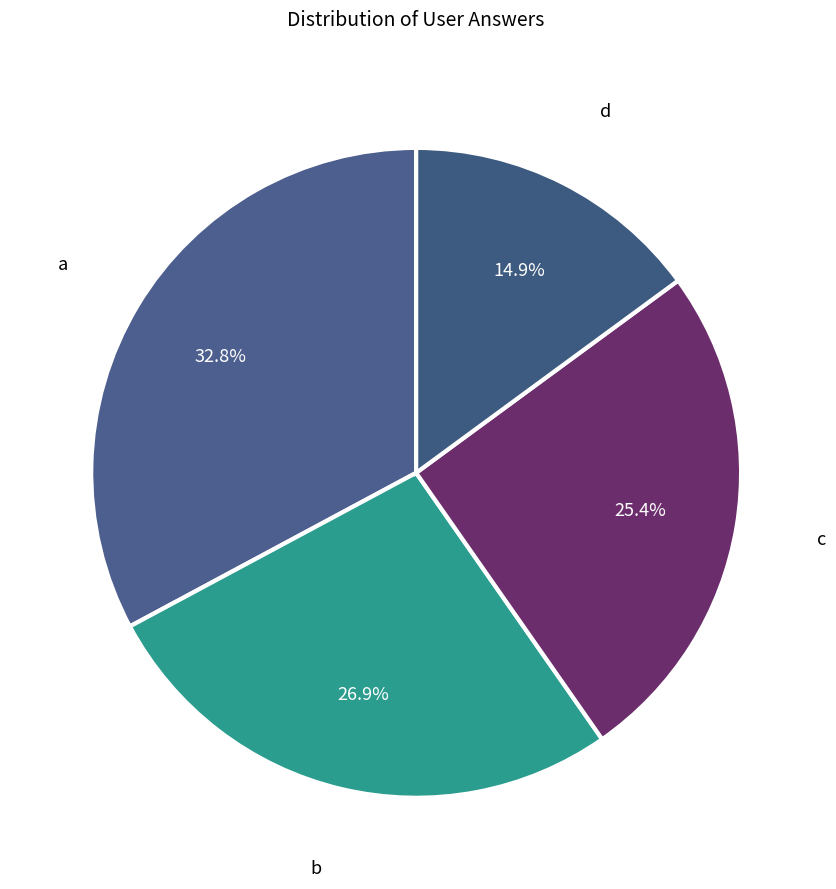

Which category has the biggest portion of the pie?

a